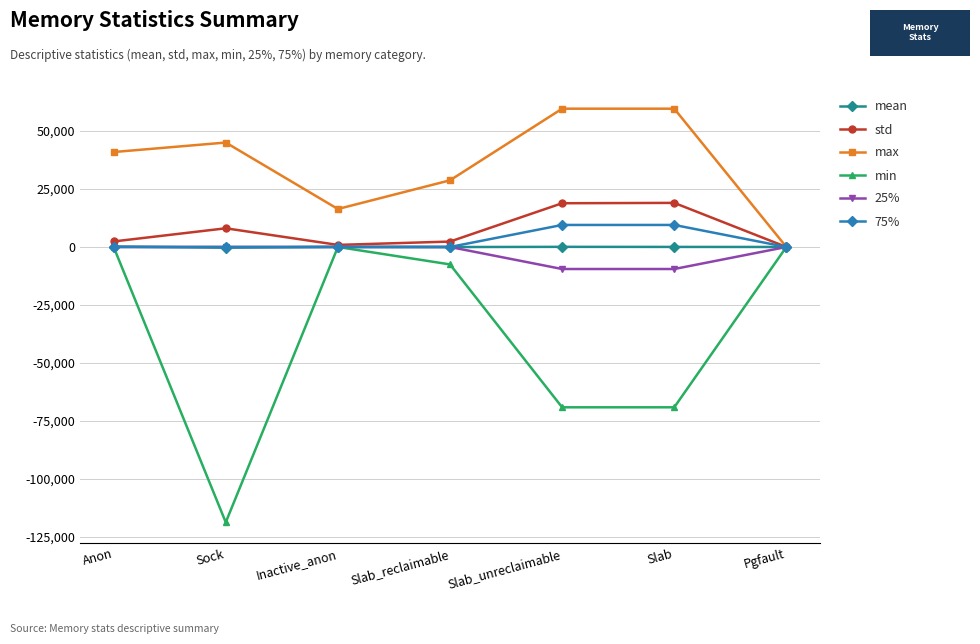

What is the difference between the second highest and minimum values in the std series?

18871.4